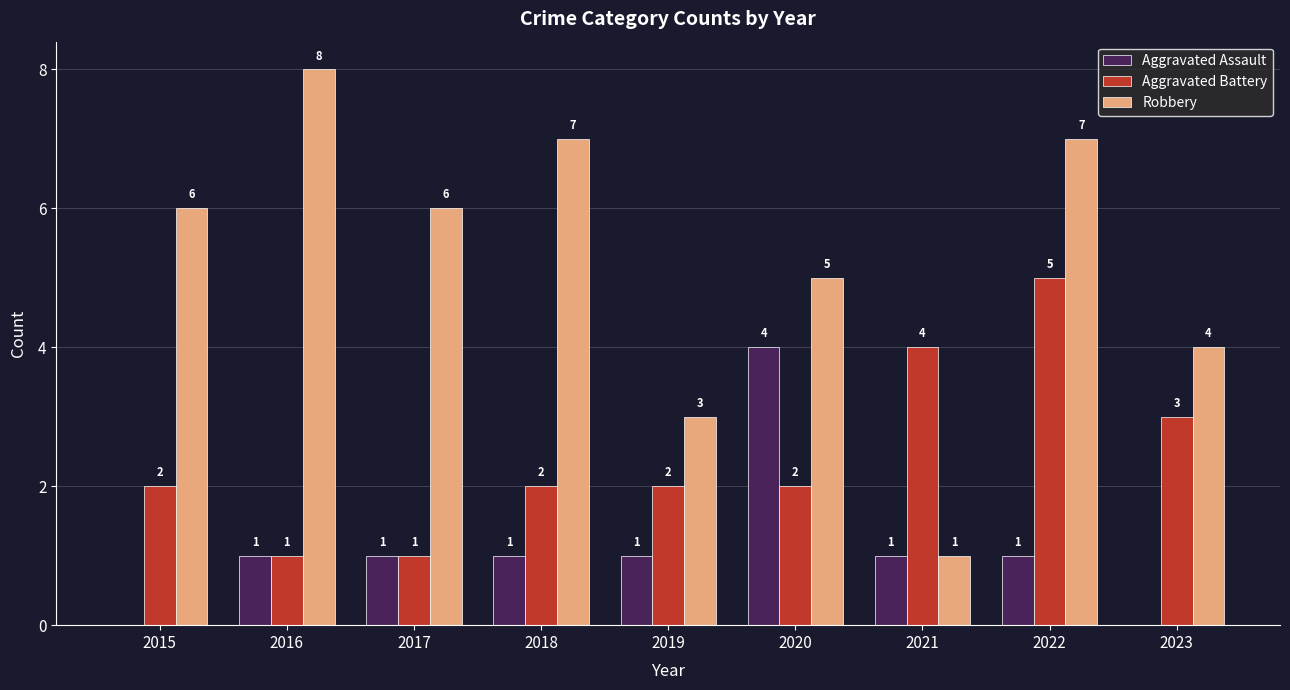

What is the maximum value for Aggravated Battery?

5